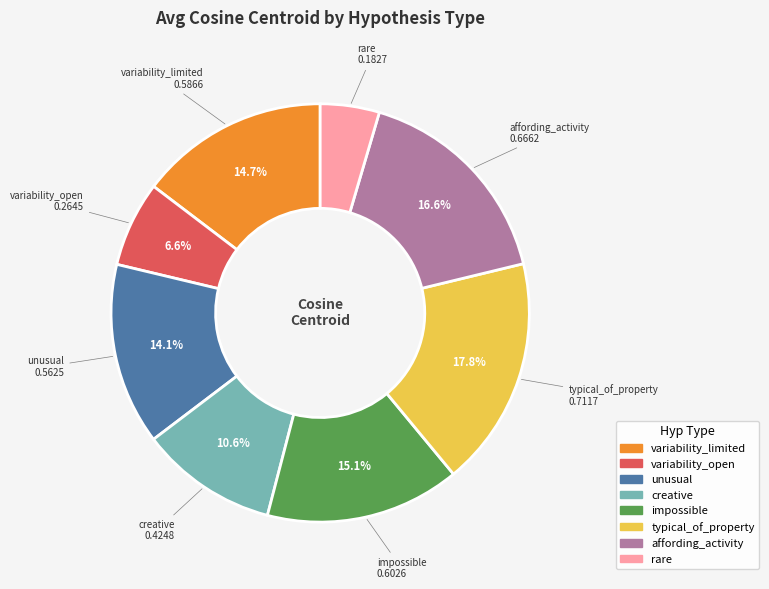

To the nearest percent, what is the difference between the typical_of_property and variability_limited slice percentages?

3%